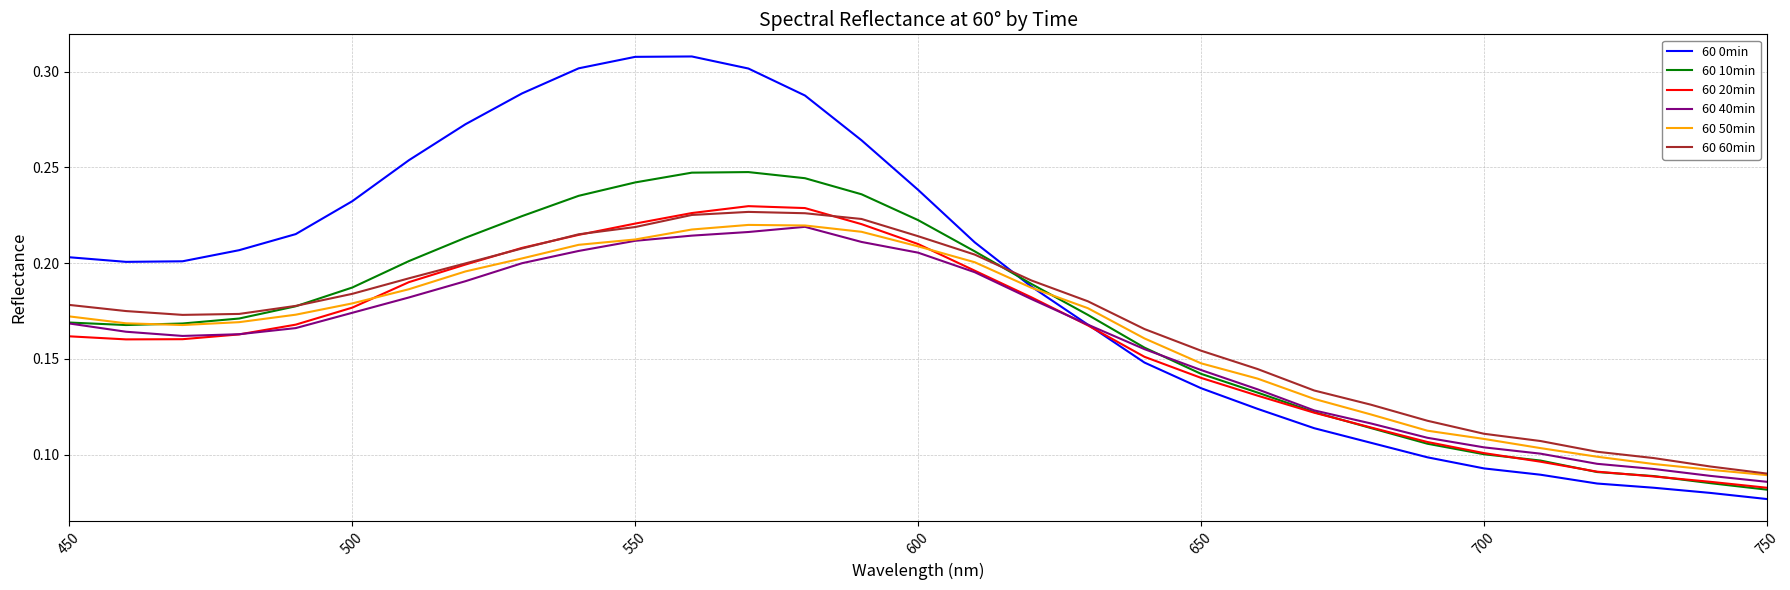

What is the sum of all 60 50min values?

5.1